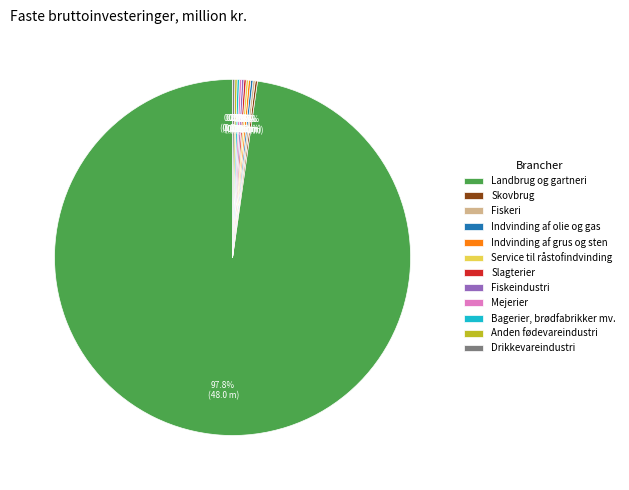

What is the largest slice in the pie chart?

Landbrug og gartneri